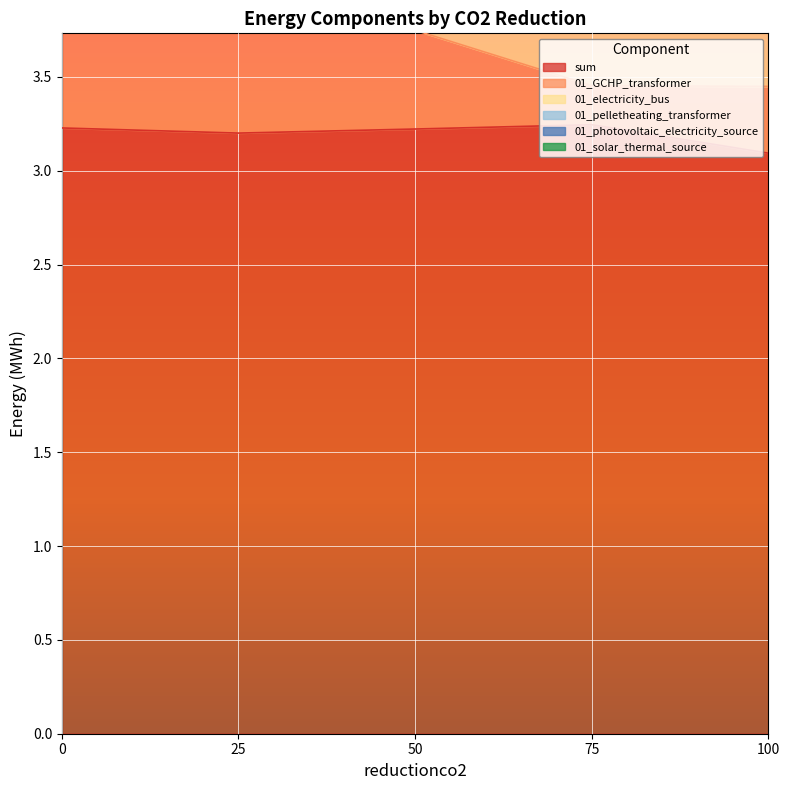

Reading left to right, transcribe all the data shown in this chart.

sum: 3.2	3.2	3.2	3.2	3.1
01_GCHP_transformer: 4.3	4.0	3.7	3.5	3.4
01_electricity_bus: 5.1	4.7	4.3	3.9	3.8